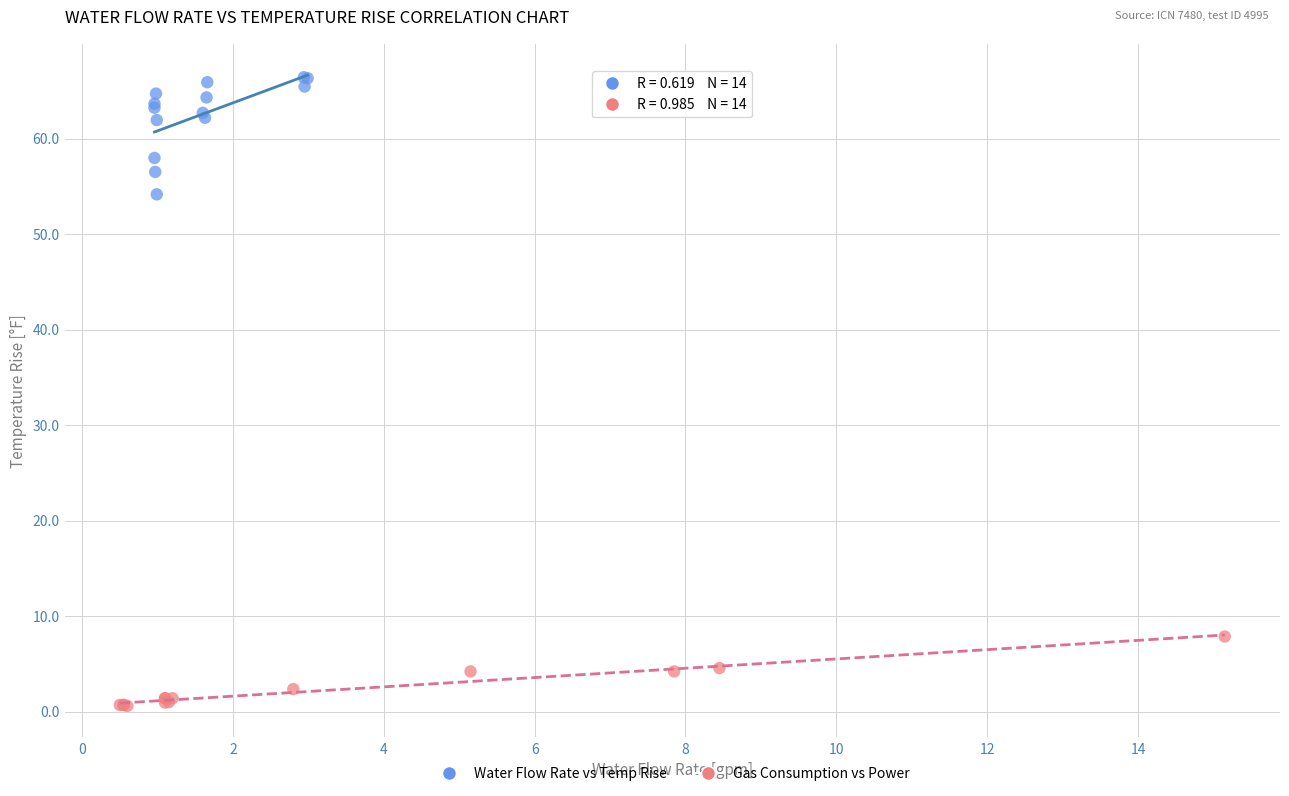

What are all the series names shown in the legend?

Water Flow Rate vs Temp Rise, Gas Consumption vs Power